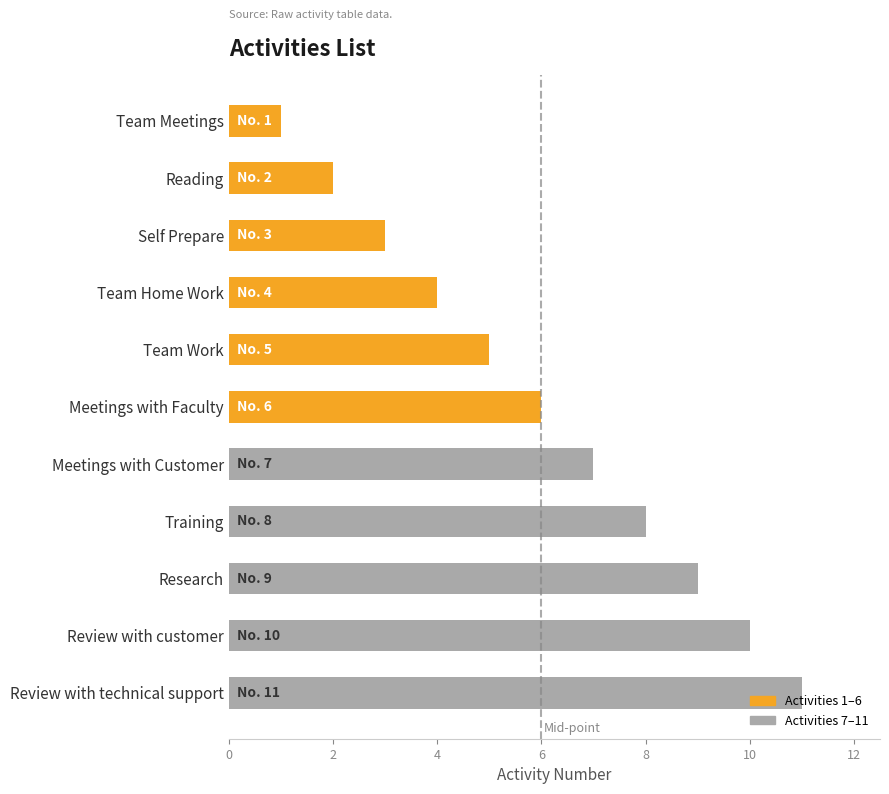

How many bars are there in total?

11